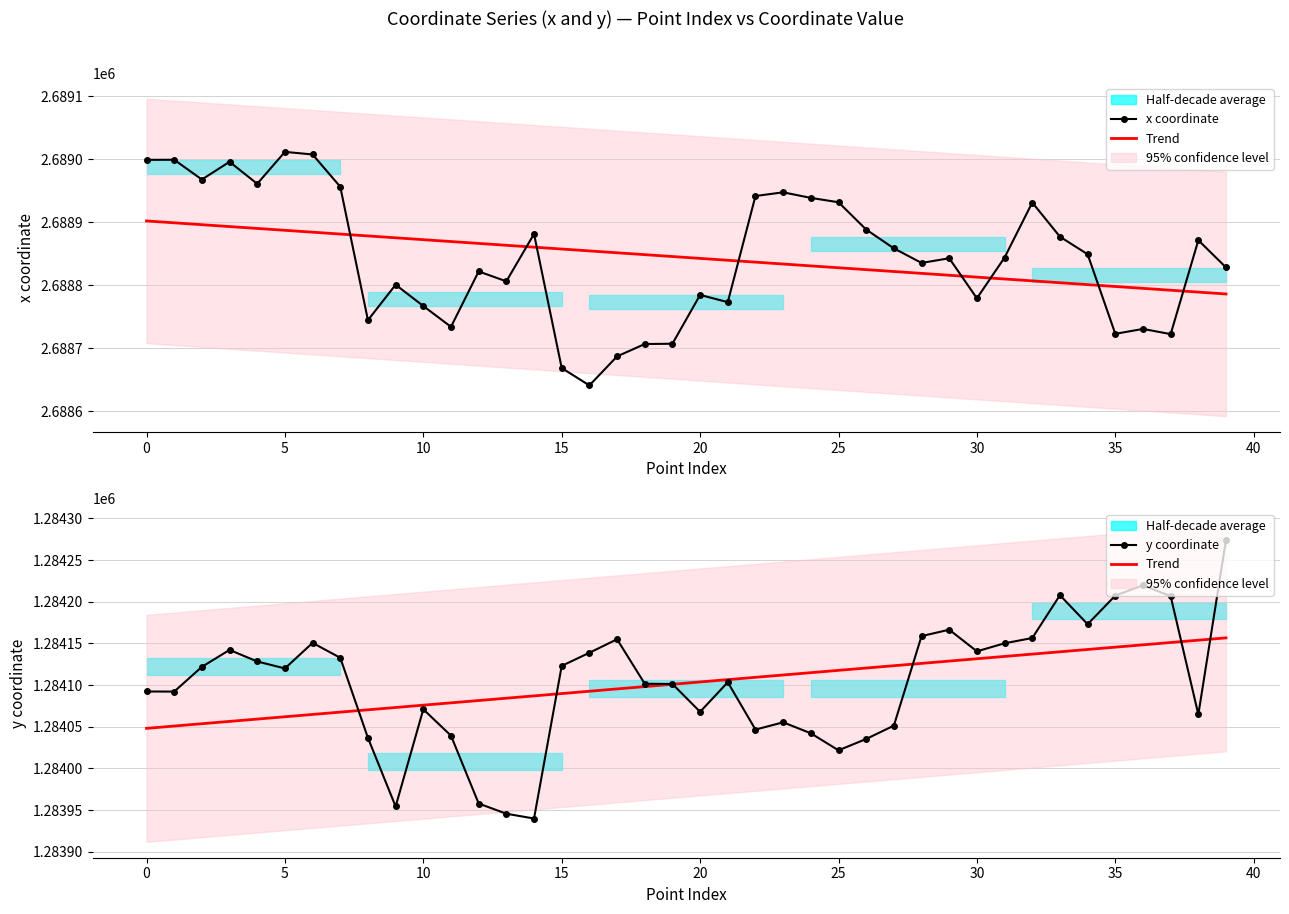

True or false: y coordinate and Trend cross at least once.

True